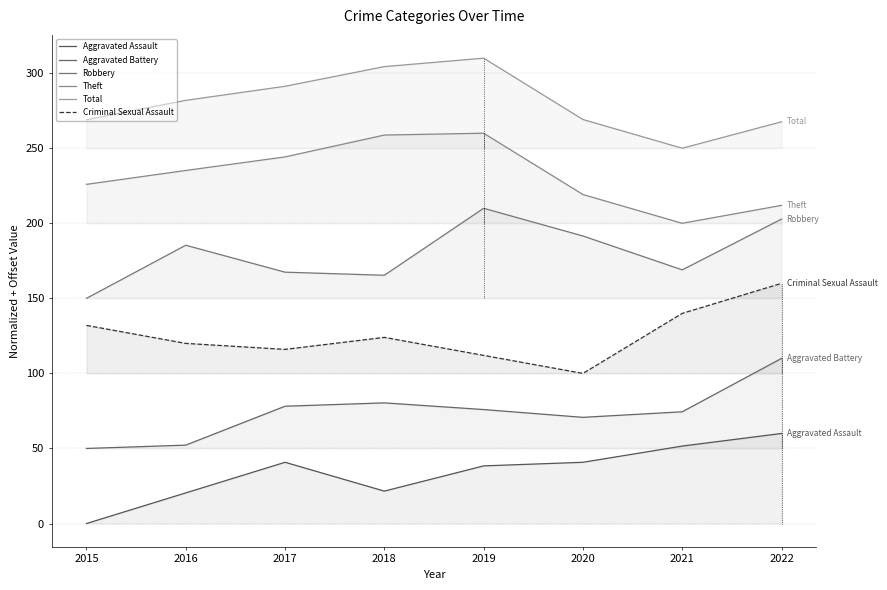

Reading left to right, transcribe all the data shown in this chart.

Aggravated Assault: 2015=0.0	2016=20.4	2017=40.8	2018=21.6	2019=38.4	2020=40.8	2021=51.6	2022=60.0
Aggravated Battery: 2015=50.0	2016=52.2	2017=78.1	2018=80.4	2019=75.9	2020=70.7	2021=74.4	2022=110.0
Robbery: 2015=150.0	2016=185.4	2017=167.4	2018=165.4	2019=210.0	2020=191.5	2021=169.0	2022=202.8
Theft: 2015=225.9	2016=235.2	2017=244.2	2018=258.8	2019=260.0	2020=219.1	2021=200.0	2022=211.9
Total: 2015=269.0	2016=281.9	2017=291.3	2018=304.4	2019=310.0	2020=269.1	2021=250.0	2022=267.6
Criminal Sexual Assault: 2015=132.0	2016=120.0	2017=116.0	2018=124.0	2019=112.0	2020=100.0	2021=140.0	2022=160.0